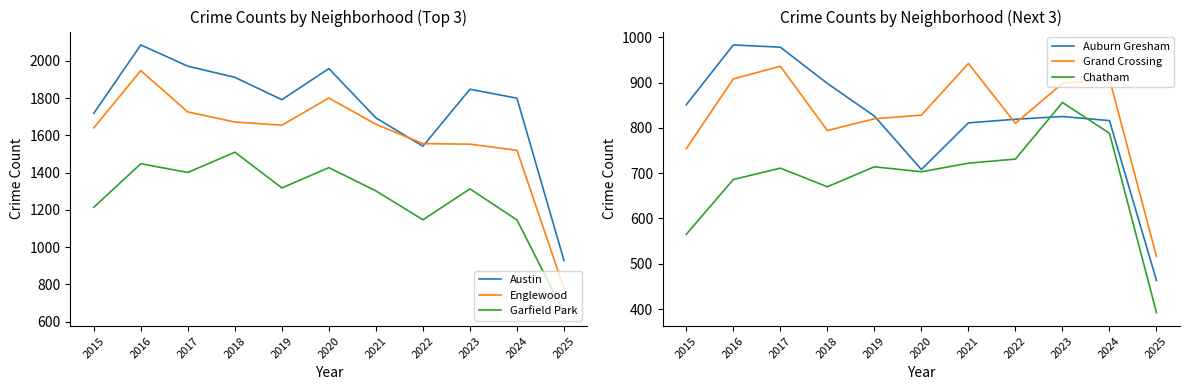

Rank the series by their maximum value, from highest to lowest.

Austin, Englewood, Garfield Park, Auburn Gresham, Grand Crossing, Chatham